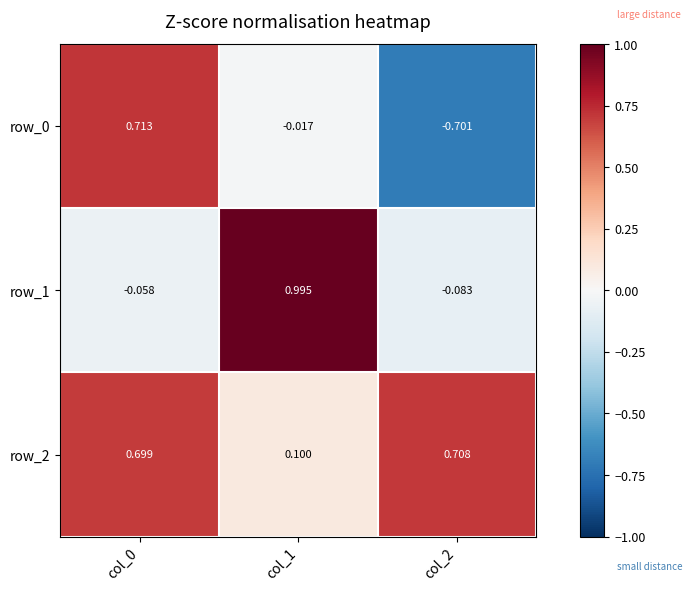

Is the value of row_0 at col_1 greater than the value of row_1 at col_1?

No